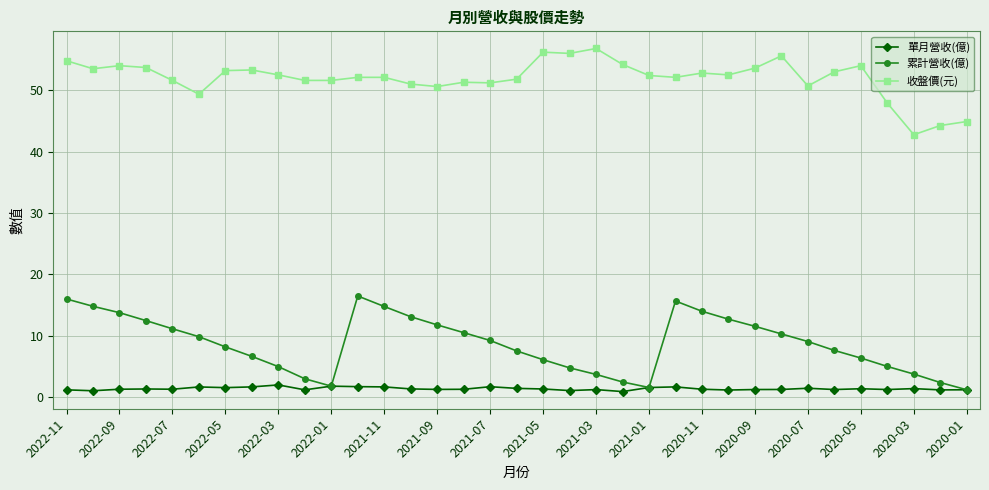

What is the value of the 單月營收(億) point at the 15th from the left?

1.3